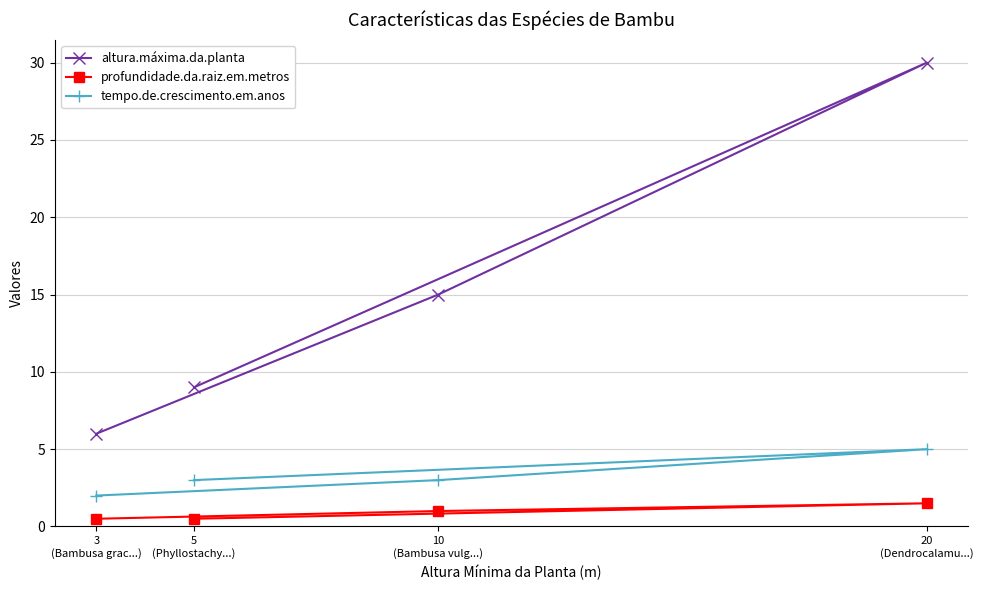

True or false: profundidade.da.raiz.em.metros and altura.máxima.da.planta cross at least once.

False